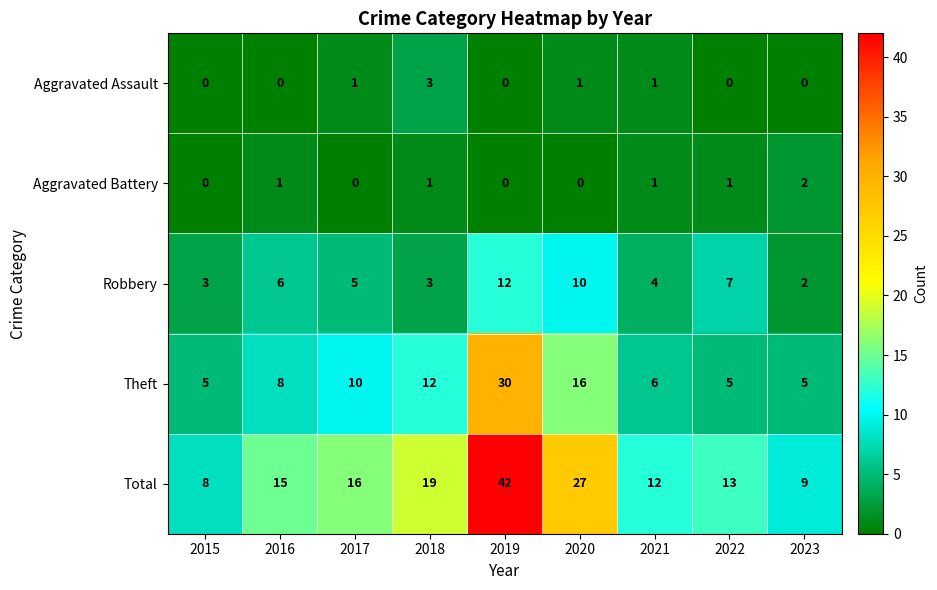

List the series in order of their peak value, lowest first.

Aggravated Battery, Aggravated Assault, Robbery, Theft, Total